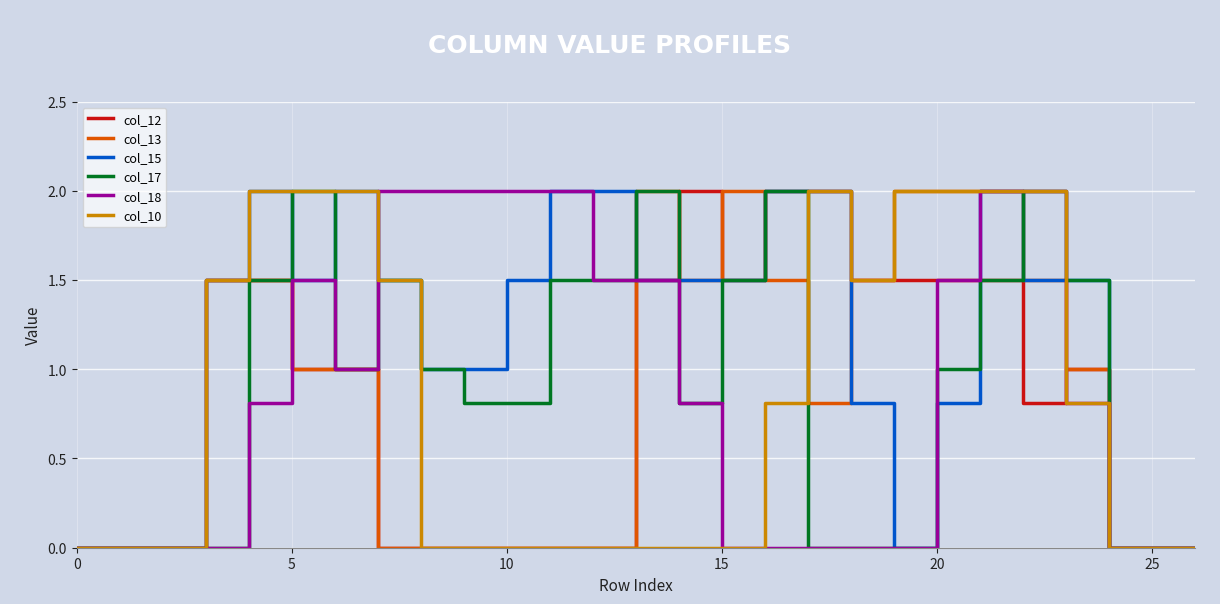

What are all the series names shown in the legend?

col_12, col_13, col_15, col_17, col_18, col_10